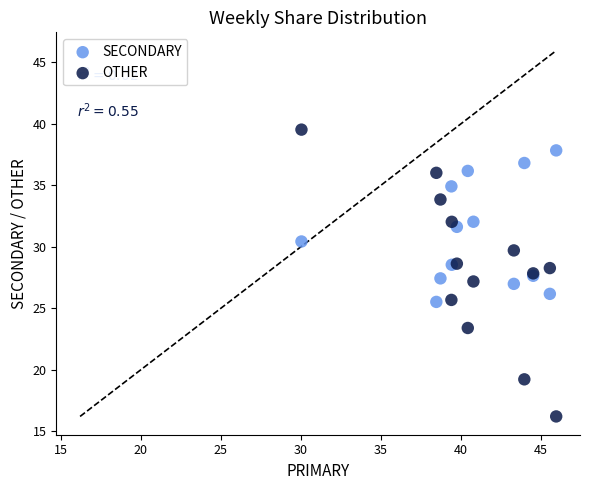

Which series reaches the maximum Y coordinate?

OTHER